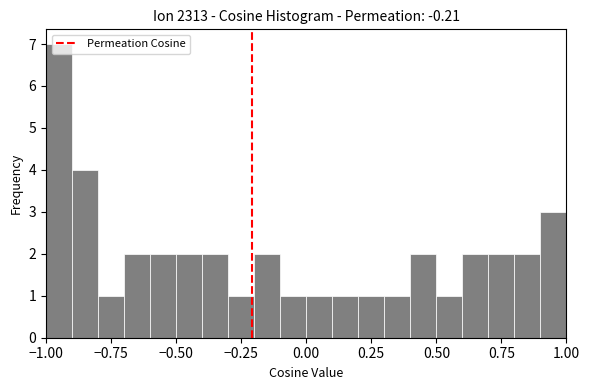

Read against the x-axis, roughly where is the centre of the tallest bar?

-0.95